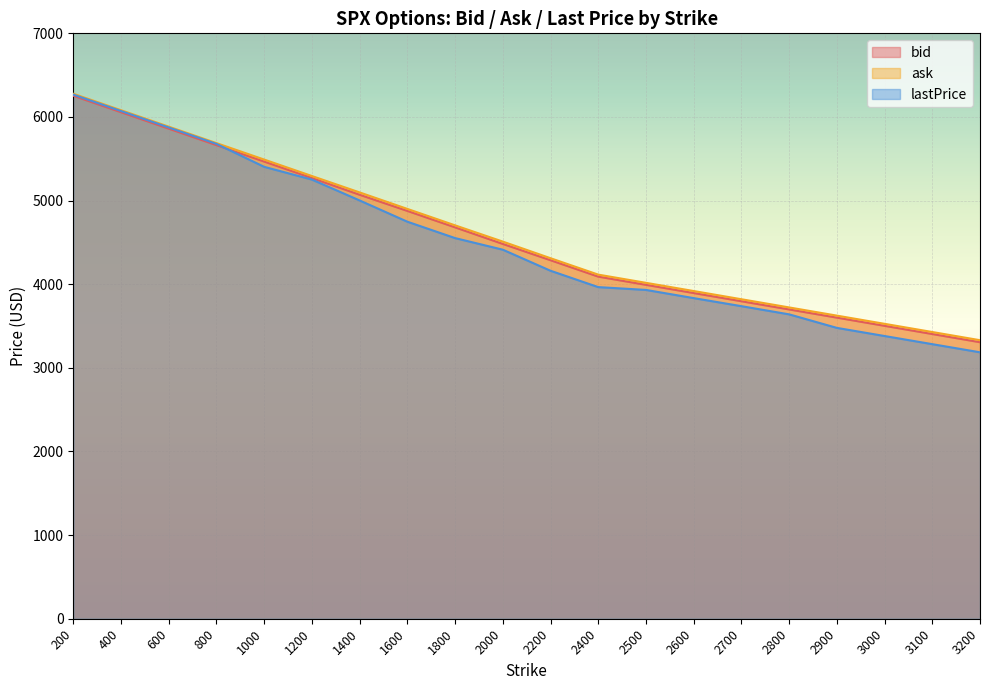

Is it true that ask equals 5511.0 at 3000?

False